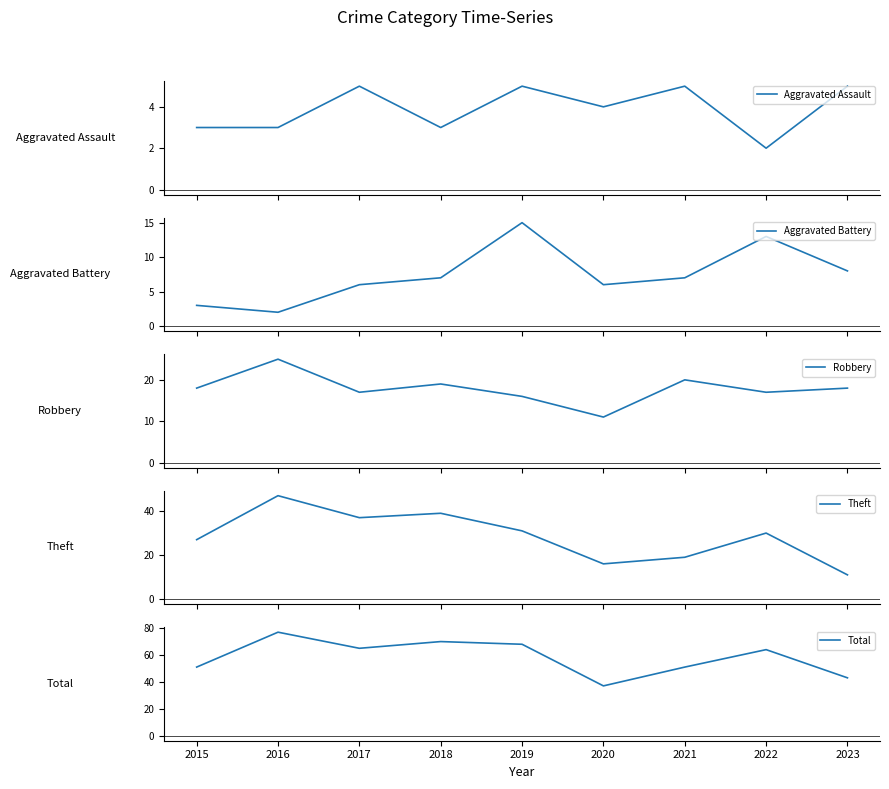

How many lines are shown in the chart?

5